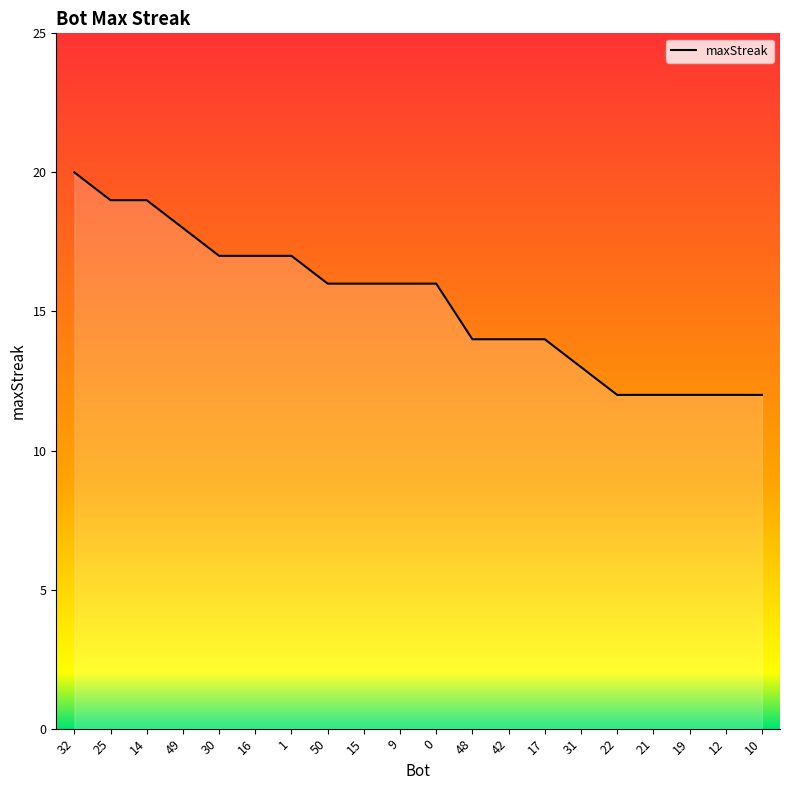

Rank the categories by value from highest to lowest.

32, 25, 14, 49, 30, 16, 1, 50, 15, 9, 0, 48, 42, 17, 31, 22, 21, 19, 12, 10